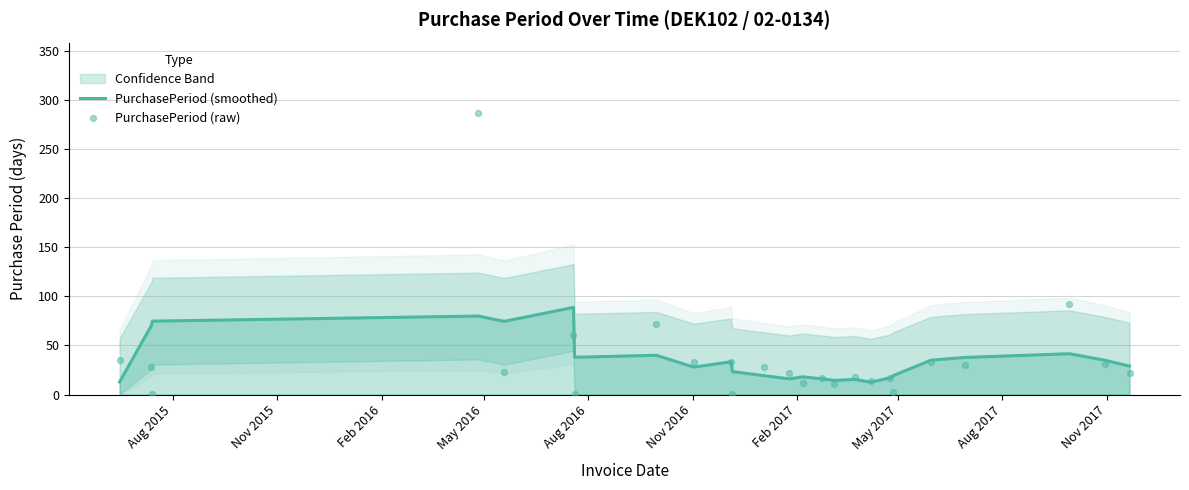

What is the highest value of the PurchasePeriod (smoothed) series?

88.8